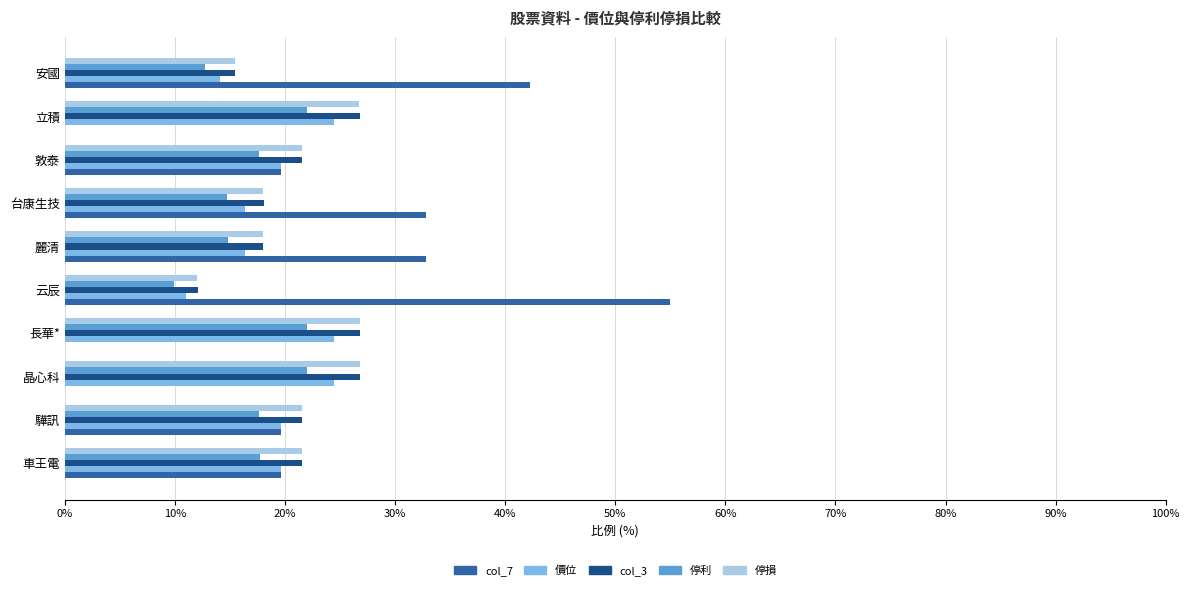

Count the number of data series in this chart.

5